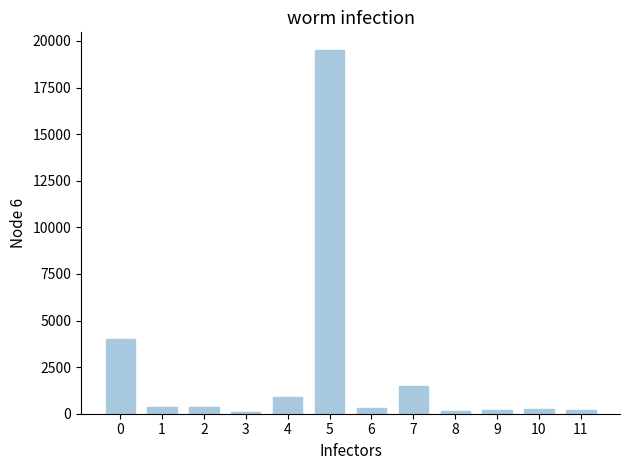

What is the change in value from 4 to 7?

+584.1